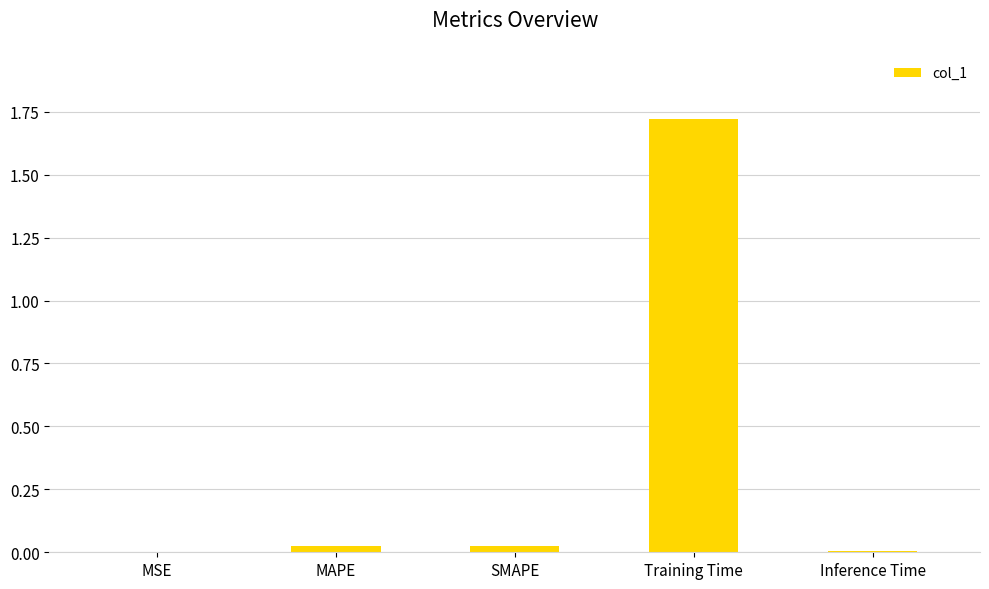

What is the sum of all values?

1.8